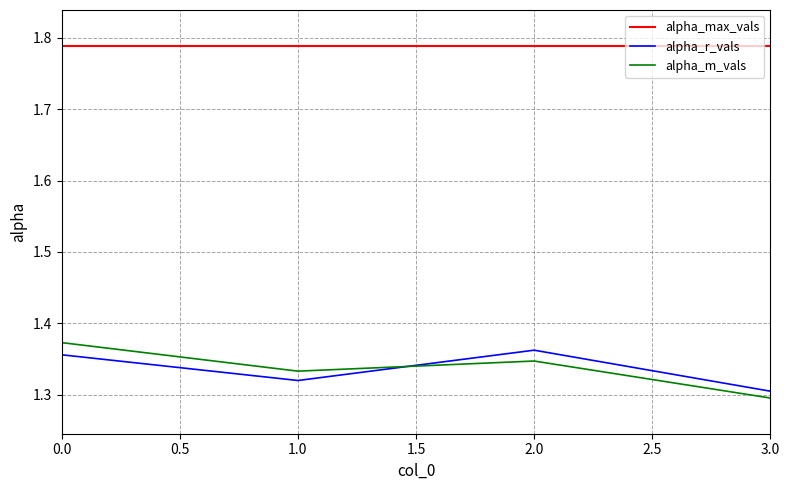

What is the sum of all alpha_r_vals values?

5.3